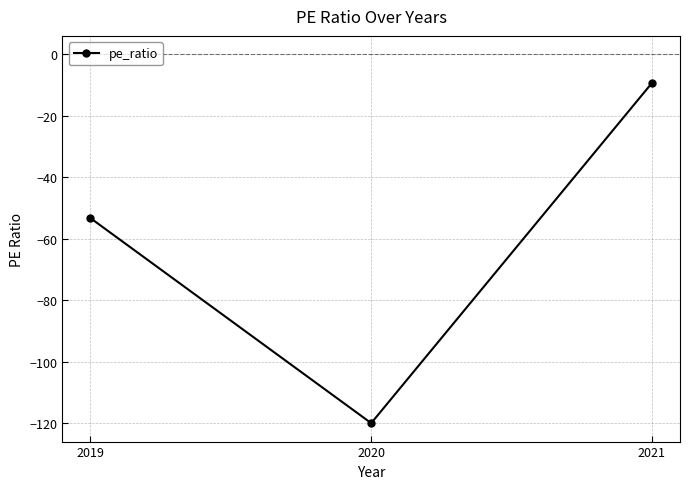

List the labels in order of value, largest first.

2021, 2019, 2020